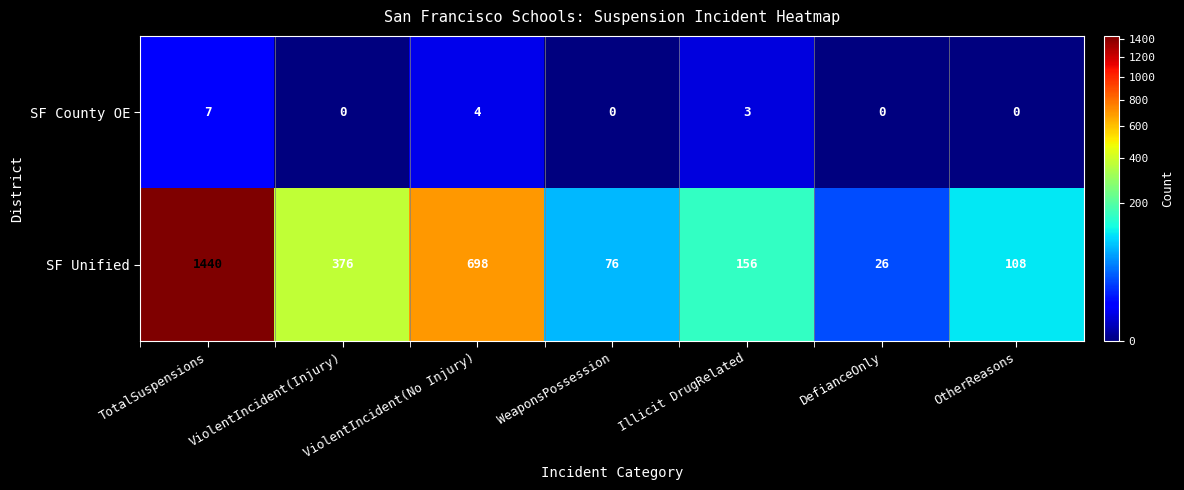

The value of SF Unified at ViolentIncident(No Injury) is 698. True or false?

True